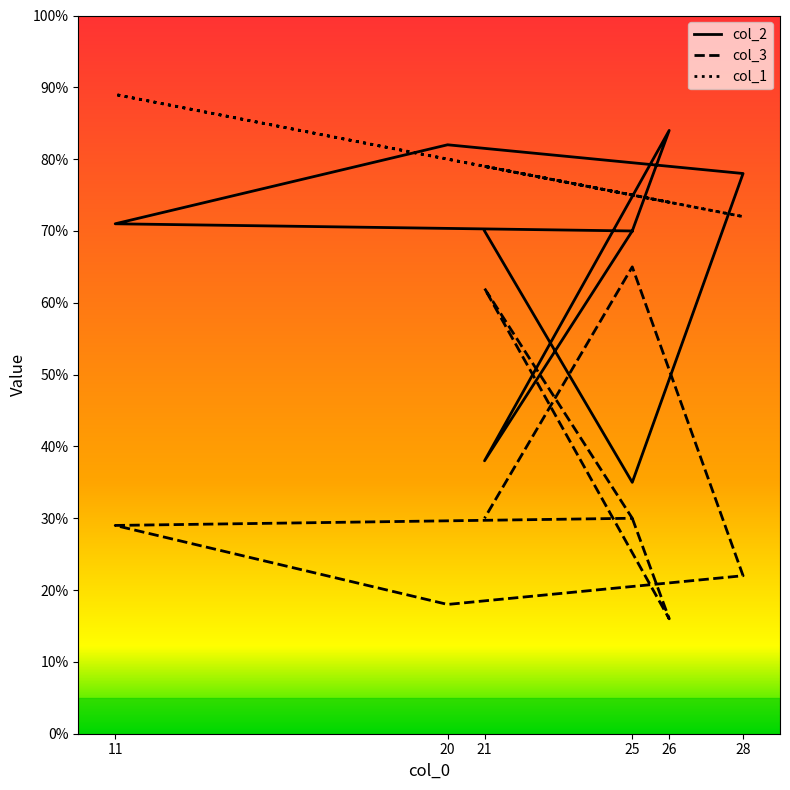

At which label does col_3 first exceed 30?

21